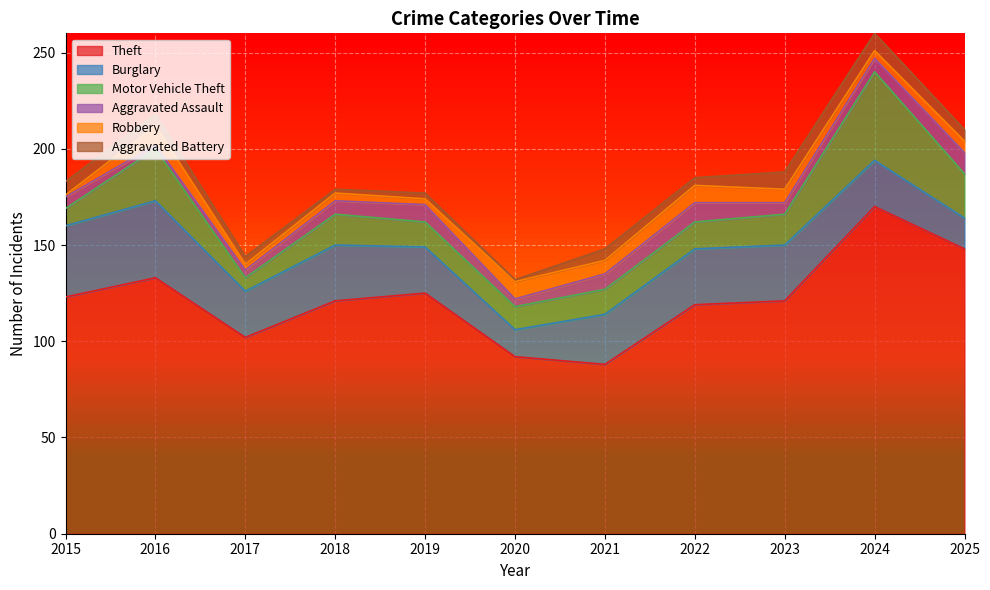

True or false: Theft and Robbery cross at least once.

False